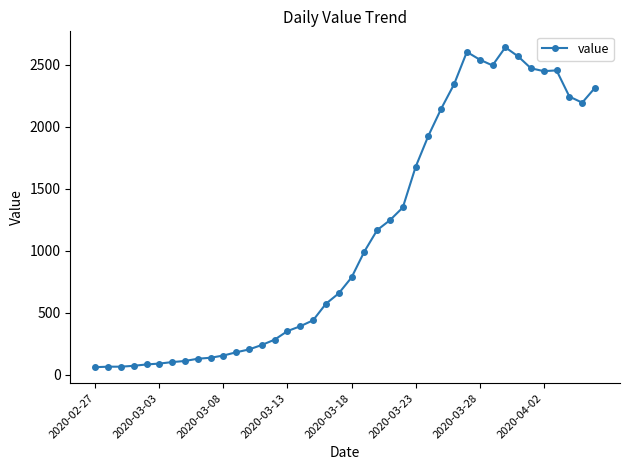

What is the value of the 18th point from the left?

439